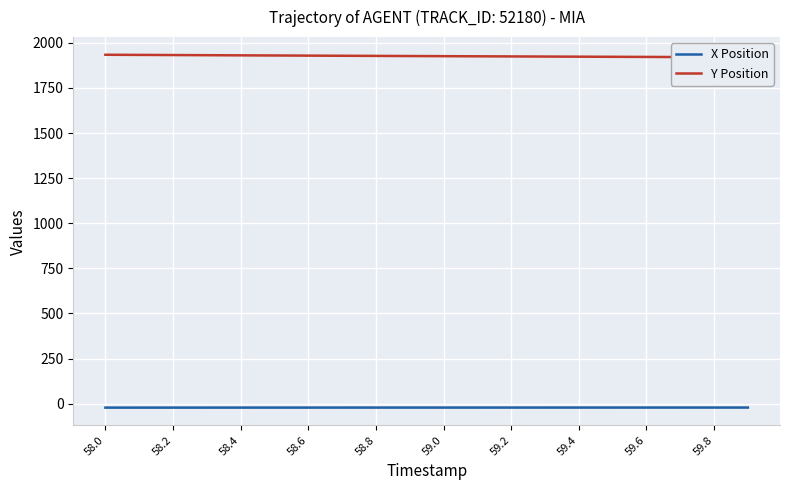

What is the difference between the maximum and minimum values in the X Position series?

0.4